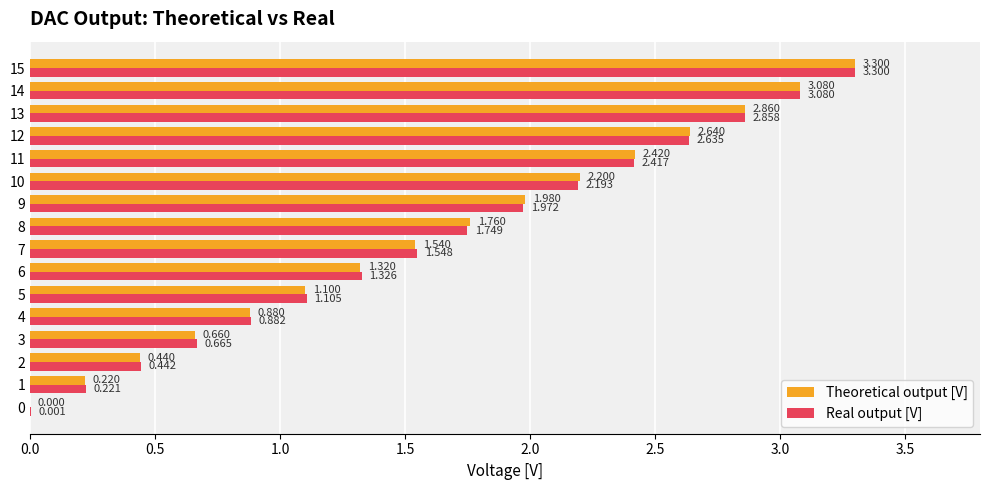

What are all the series names shown in the legend?

Theoretical output [V], Real output [V]